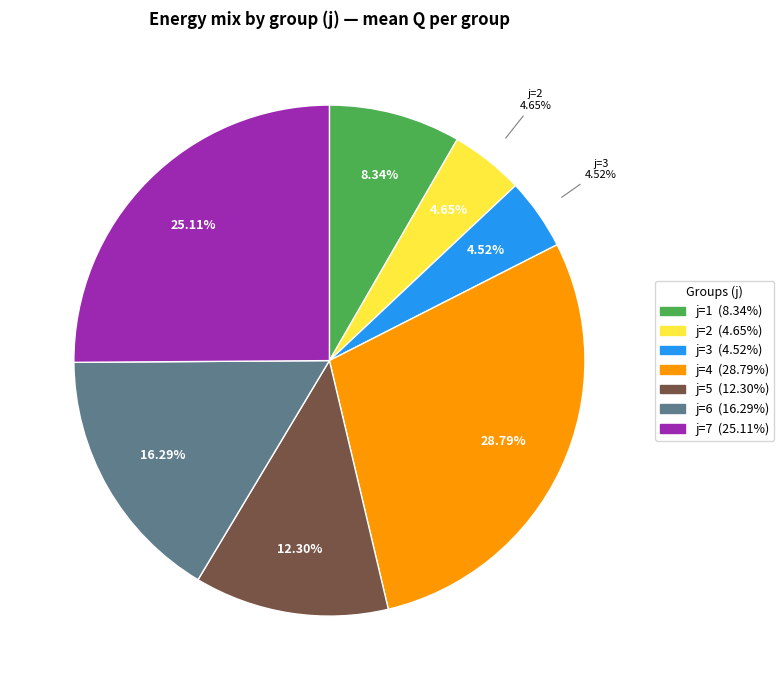

Approximately how many times larger is the value at 2 compared to 3?

1.0